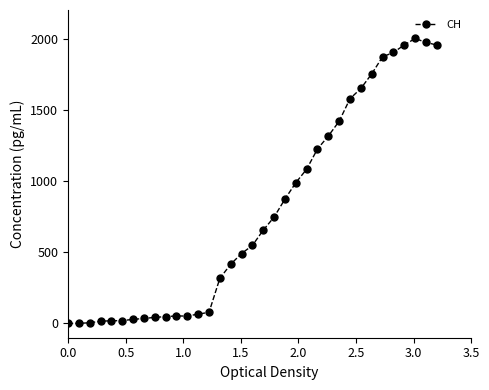

What is the difference between the maximum and minimum values?

2001